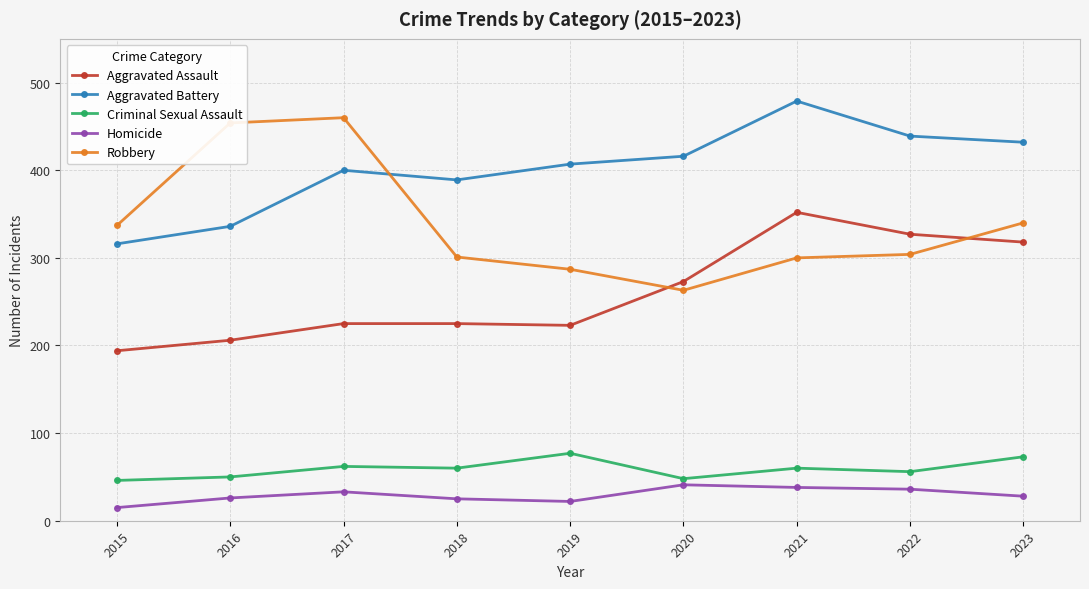

Is the value of Aggravated Assault at 2017 greater than the value of Aggravated Battery at 2023?

No